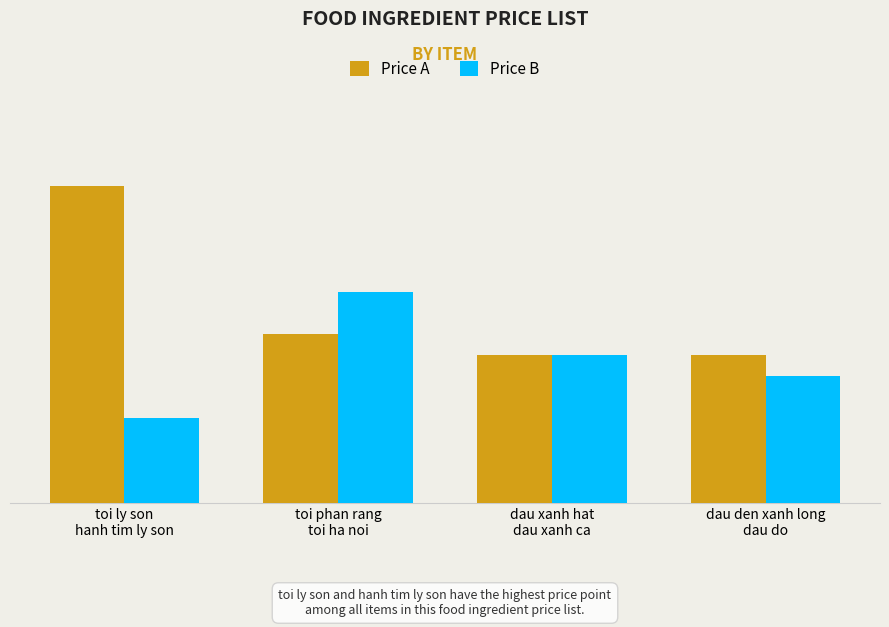

Are the bars grouped side by side (vs. stacked)?

Yes